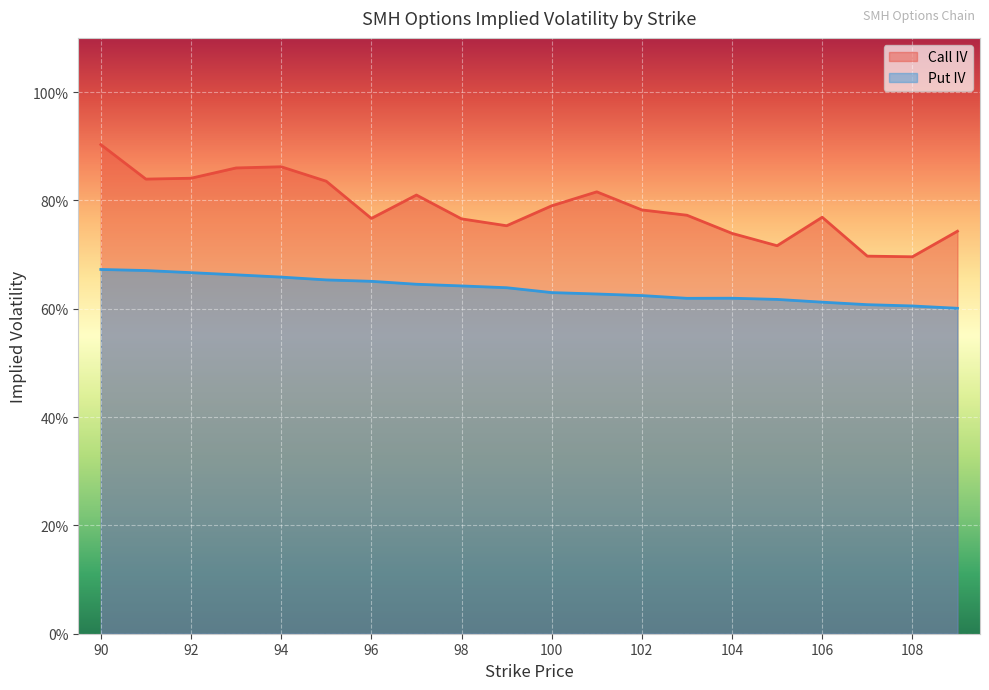

True or false: Put IV and Call IV cross at least once.

False